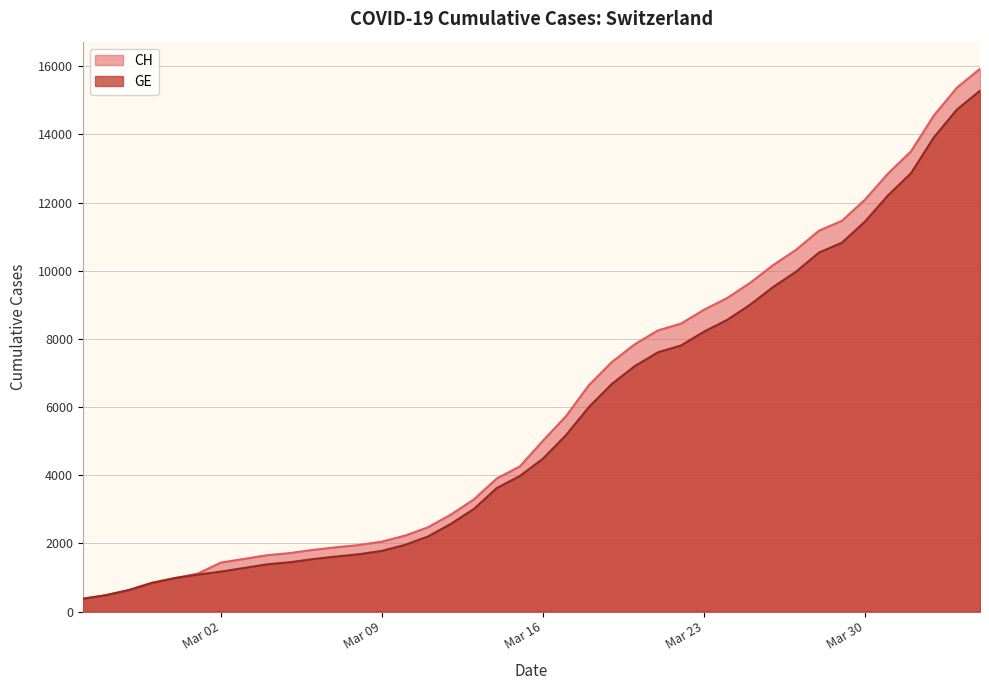

Which series has the widest spread of values?

CH